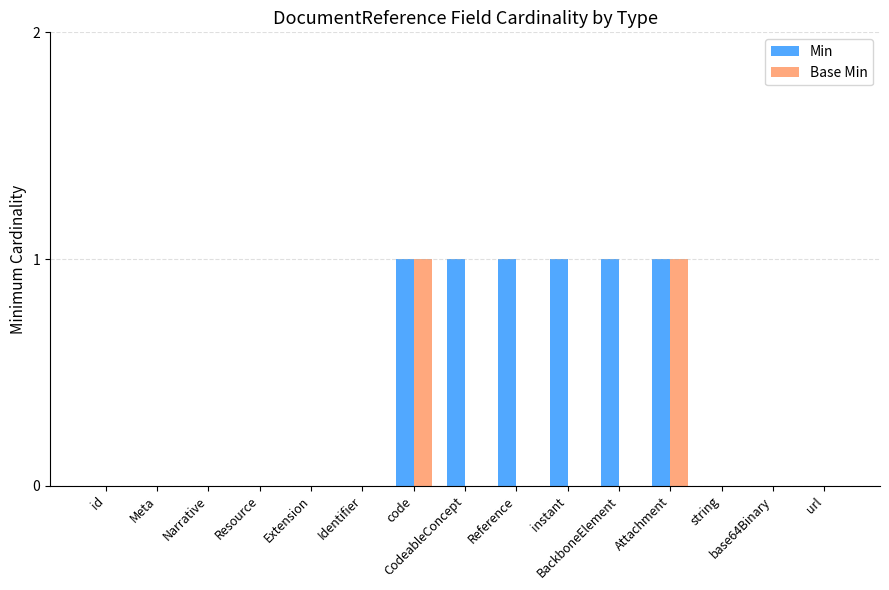

How many distinct data groups are displayed?

2